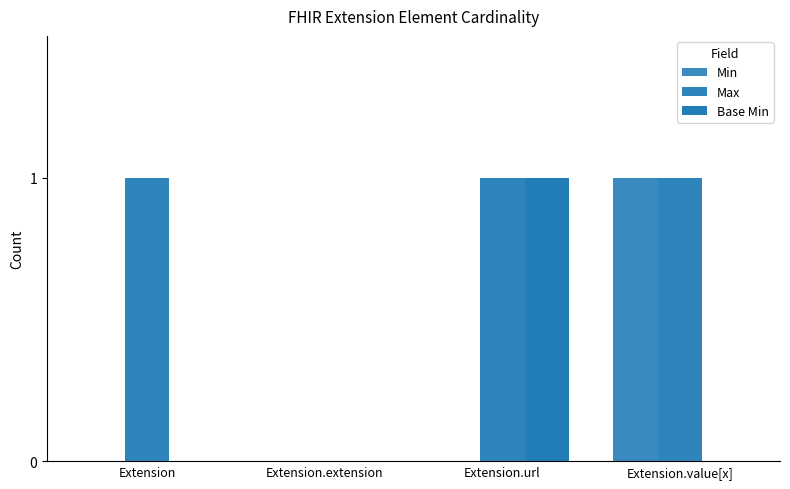

Count the number of categories in the chart.

4